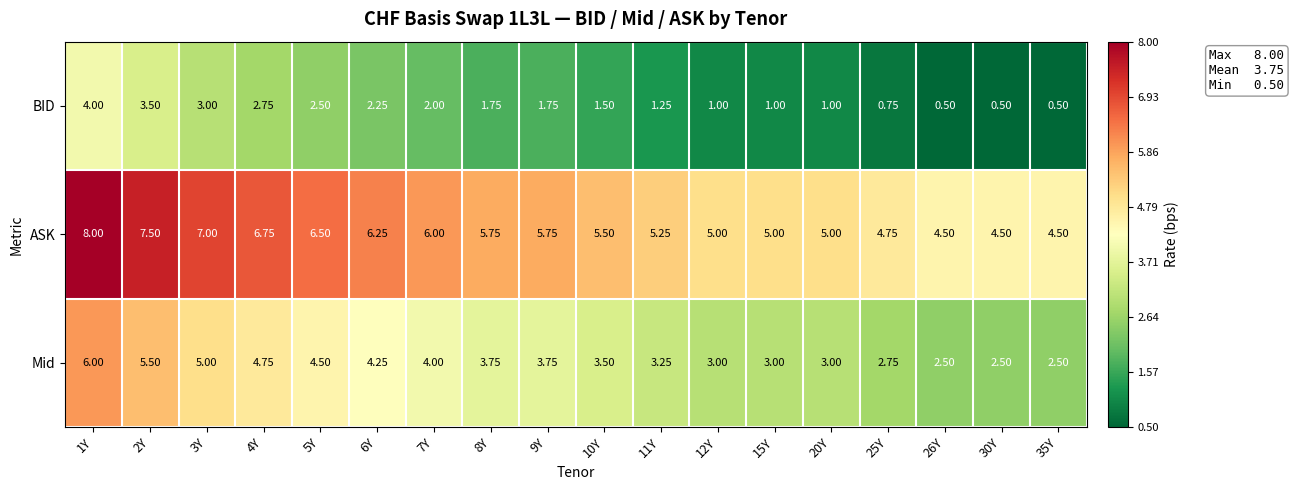

Rank the series at 26Y from highest to lowest value.

ASK, Mid, BID